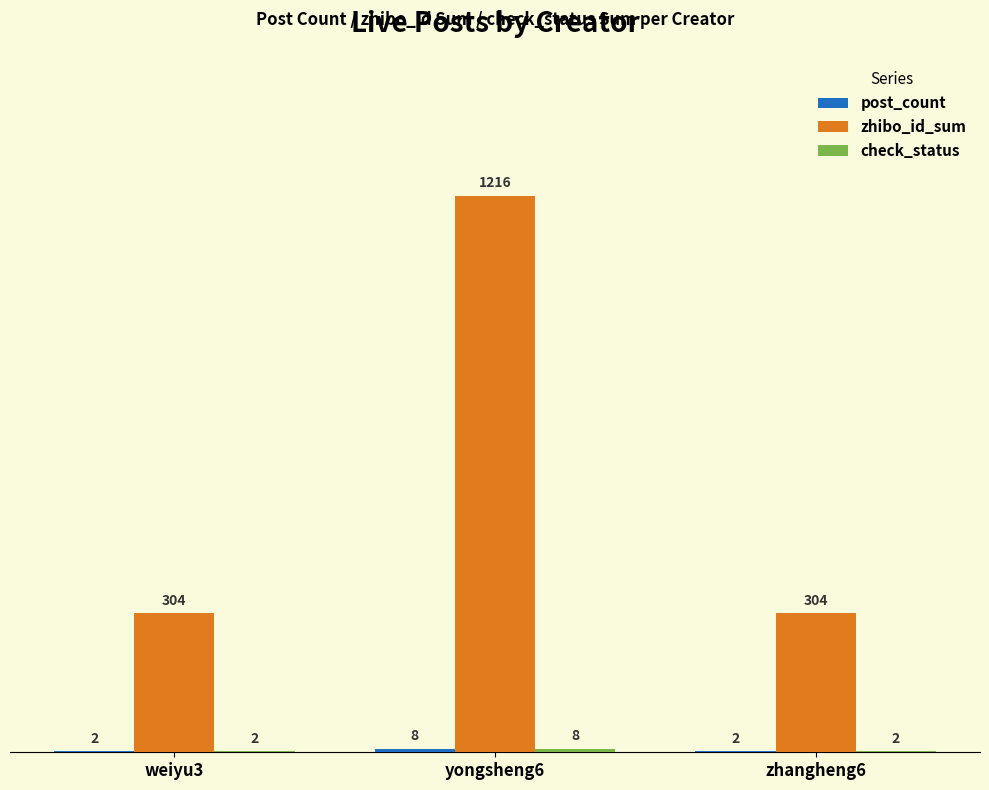

Is it true that zhibo_id_sum equals 304 at weiyu3?

True